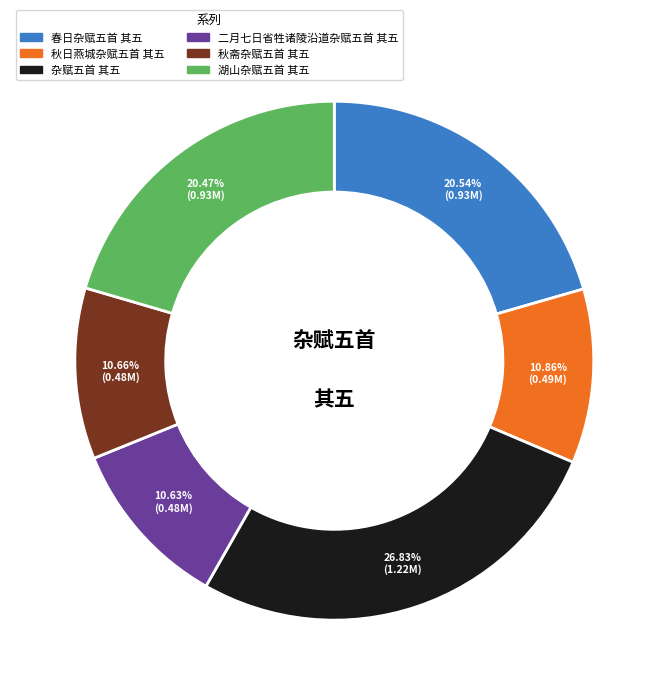

Does any single category account for the majority?

No